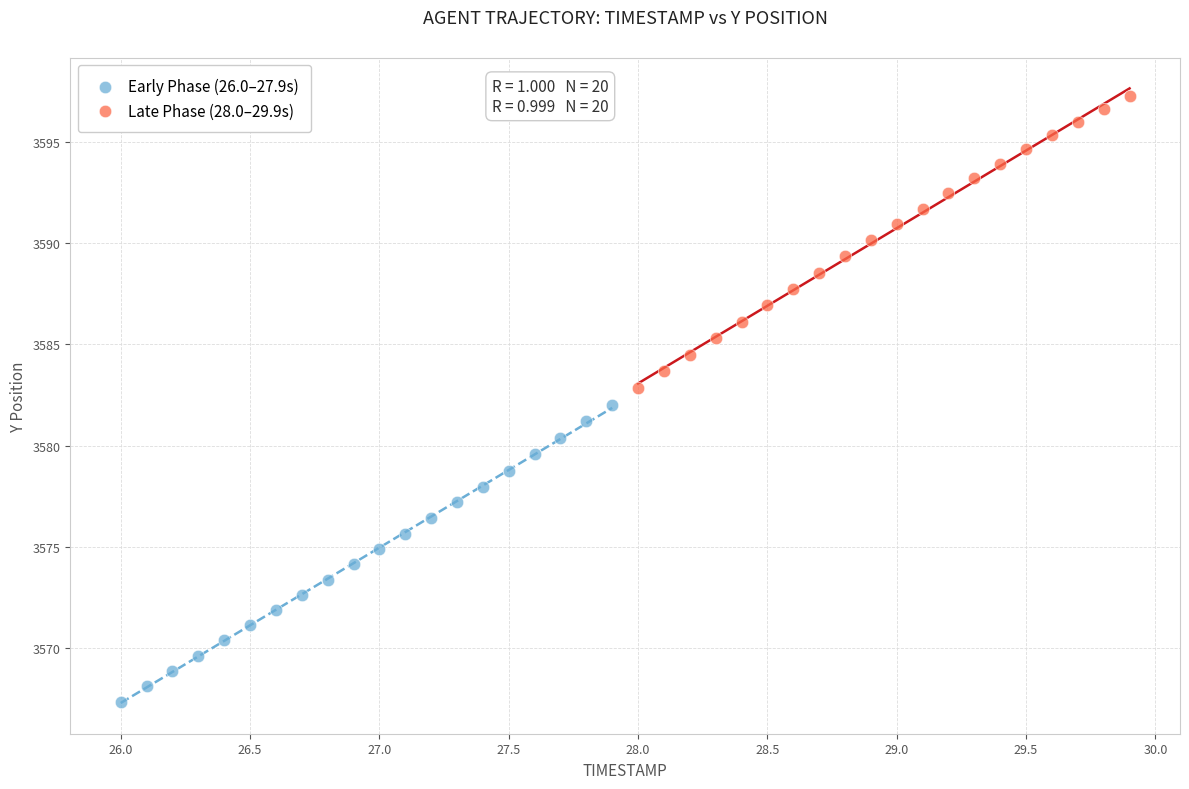

Which series reaches the maximum Y coordinate?

Late Phase (28.0–29.9s)